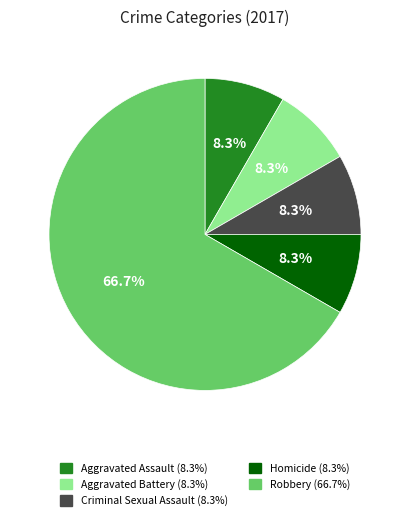

What is the majority slice?

Robbery